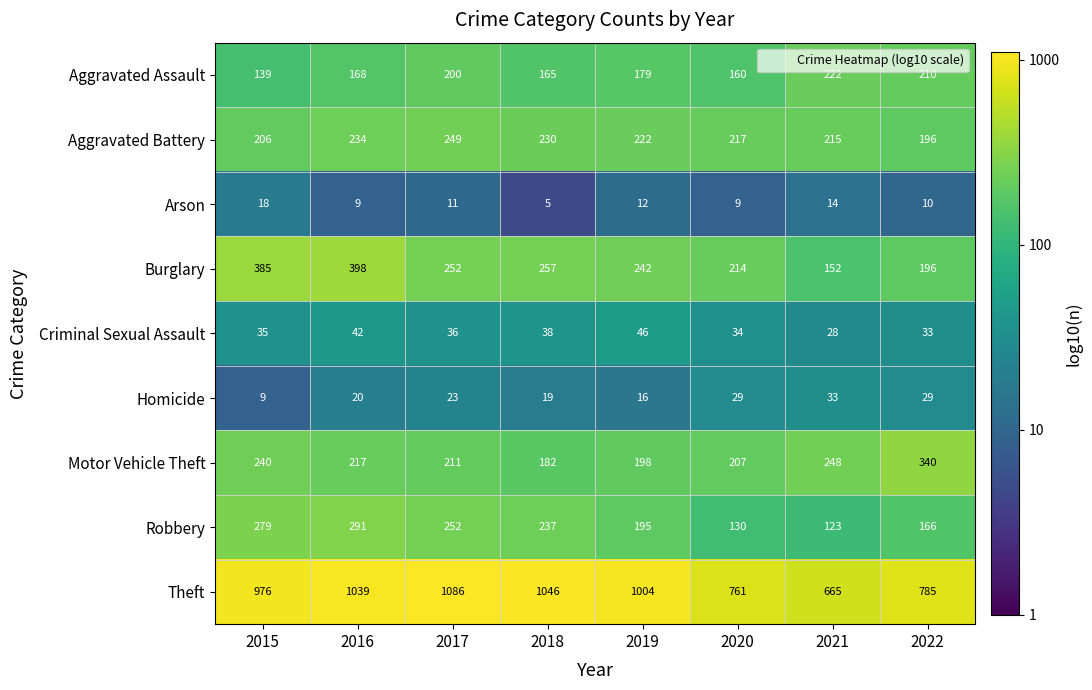

Which category has the lowest value in the Burglary series?

2021